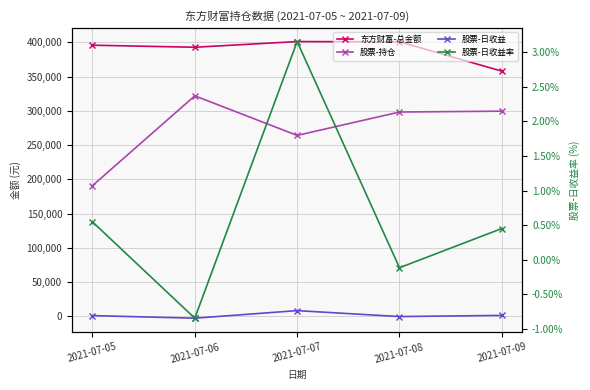

Reading left to right, transcribe all the data shown in this chart.

东方财富-总金额: 395946.0	392945.8	401240.6	400854.3	358039.8
股票-持仓: 190776.0	321998.0	264214.1	298343.0	299620.1
股票-日收益: 1045.7	-2720.9	8335.0	-344.6	1353.0
股票-日收益率: 0.5	-0.8	3.2	-0.1	0.5